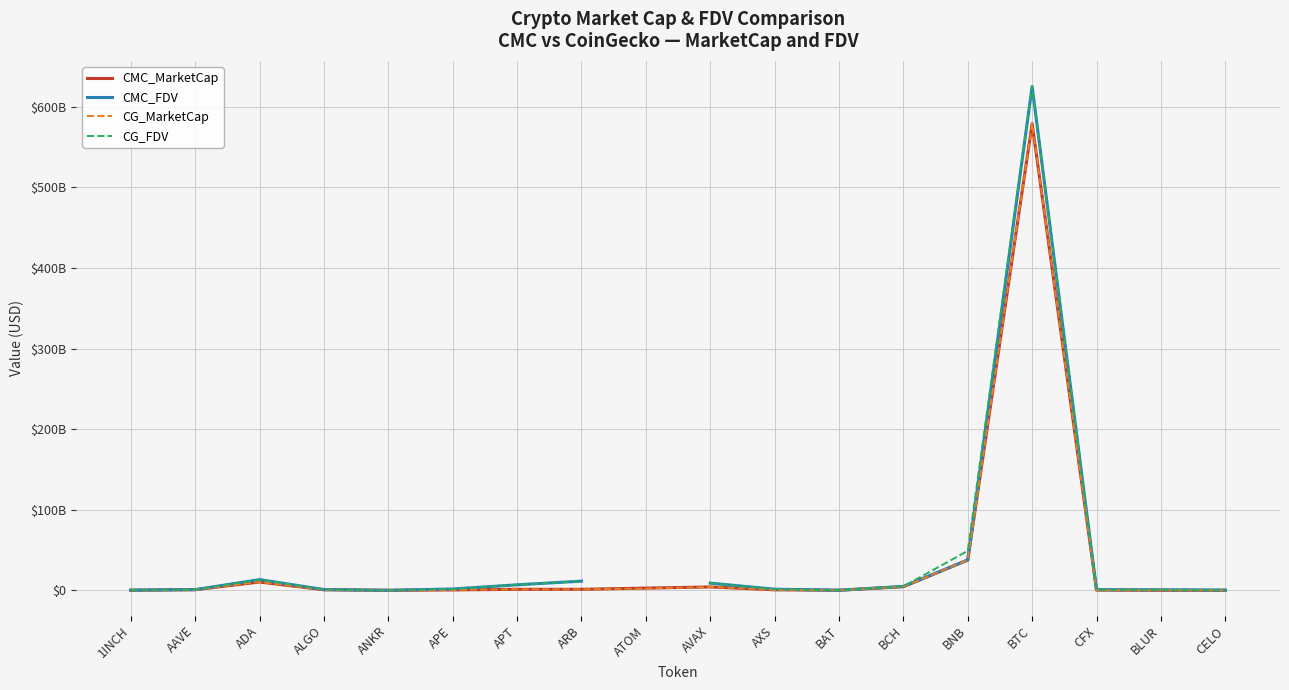

What is the spread (max minus min) of values at AVAX?

4763218938.4